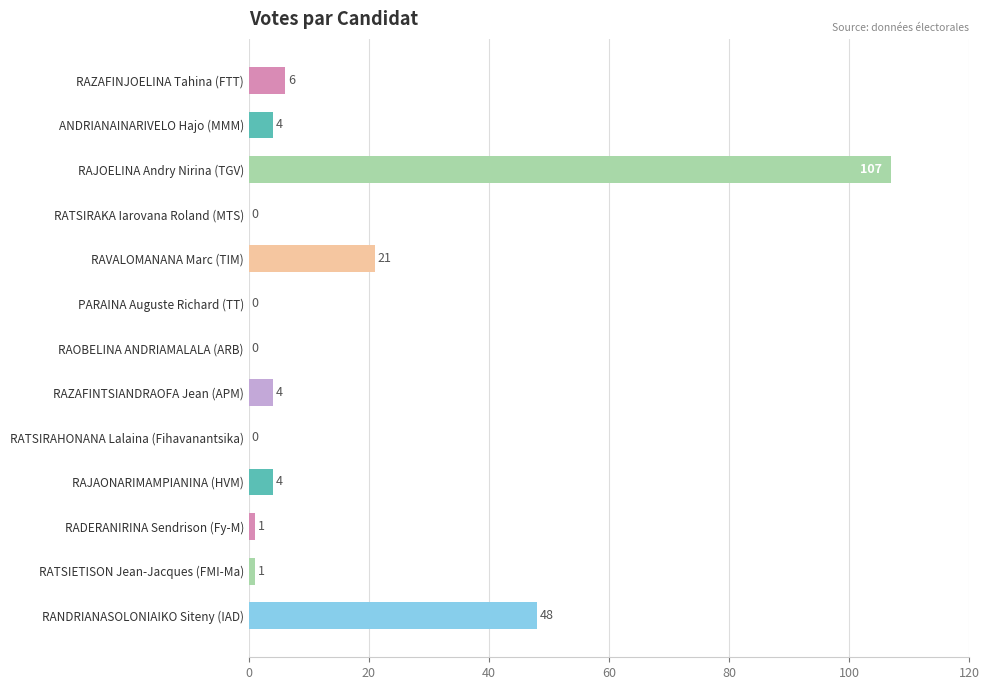

What is the change in value from RAZAFINJOELINA Tahina (FTT) to RAJOELINA Andry Nirina (TGV)?

+101